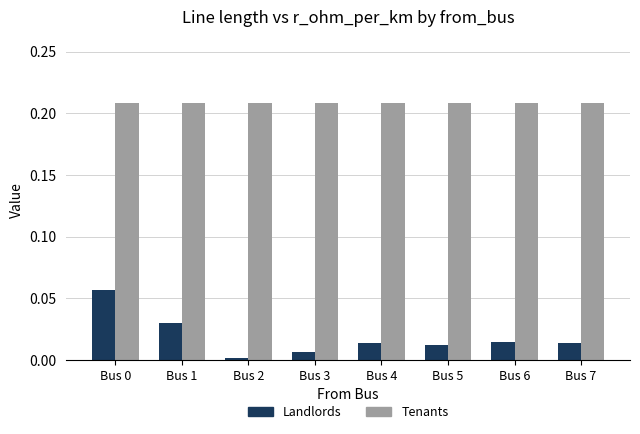

Does the chart contain any negative values?

No